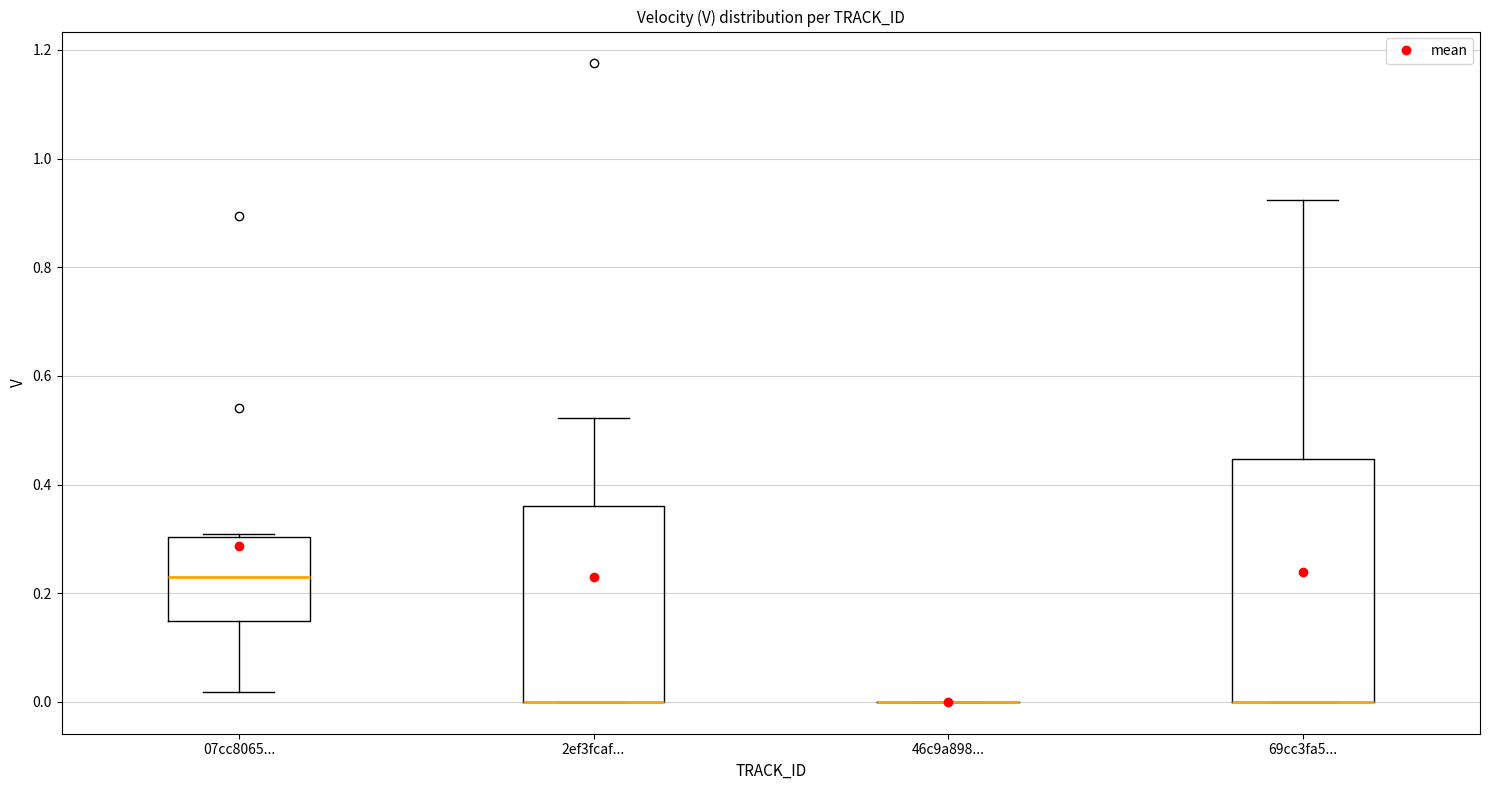

Reading left to right, transcribe this box plot: for each box, give where its median line is, the range the box spans, and where its two whiskers end, as read against the y-axis. The values are not printed on the chart, so give them approximately, as read against the axis.

07cc8065...: median 0.24, box 0.14 to 0.30, whiskers 0.02 to 0.30 (just above the box's upper edge)
2ef3fcaf...: median 0.00 (drawn on the box's lower edge), box 0.00 to 0.36, whiskers 0.00 to 0.52
46c9a898...: box collapsed to a line at 0.00, whiskers 0.00 to 0.00
69cc3fa5...: median 0.00 (drawn on the box's lower edge), box 0.00 to 0.44, whiskers 0.00 to 0.92